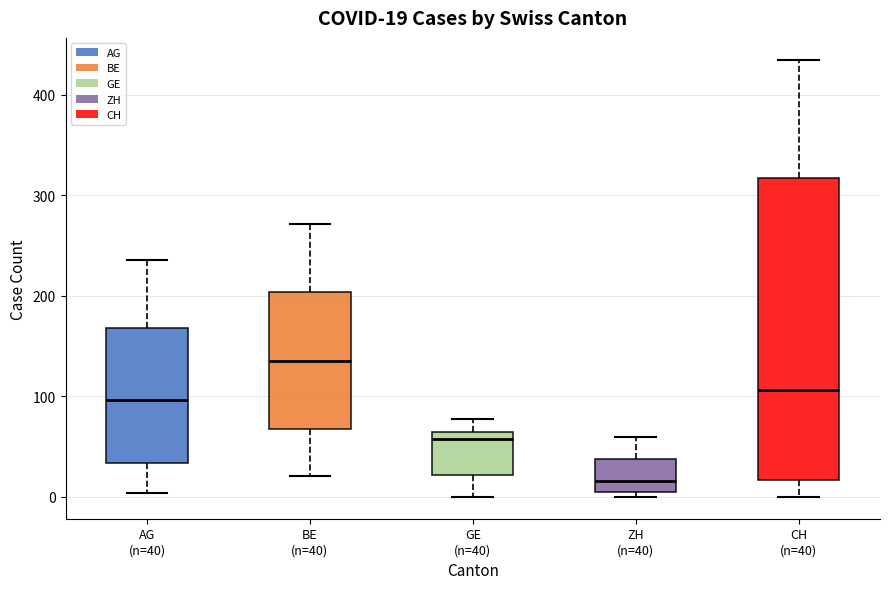

Which box has the highest median line?

BE (n=40)